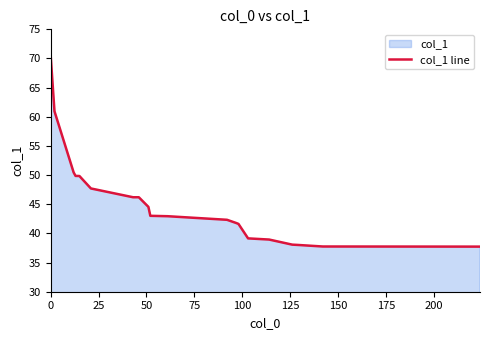

What is the difference between the maximum and minimum values?

32.8